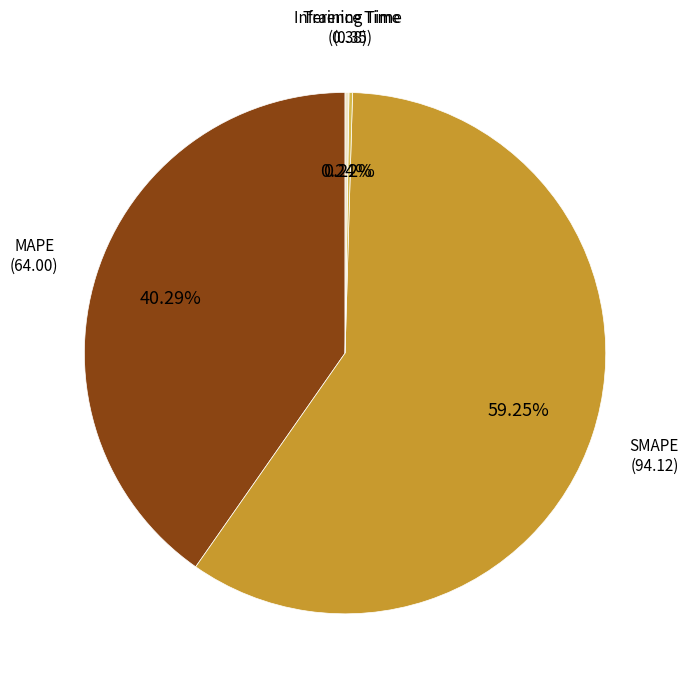

Which slice is the smallest?

Training Time